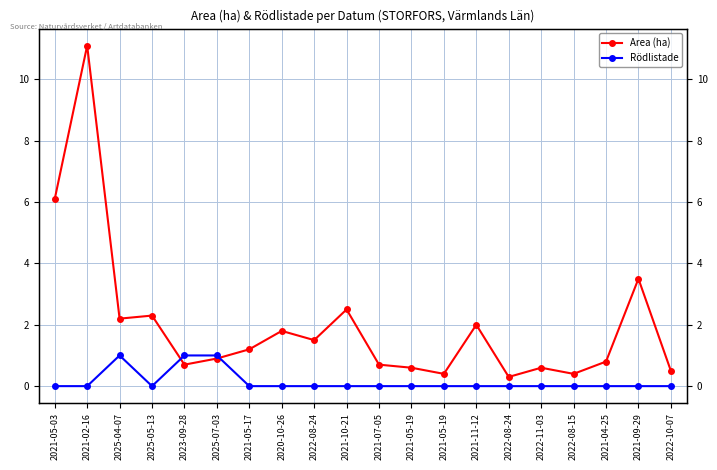

Which label corresponds to the largest value in the chart?

2021-02-16